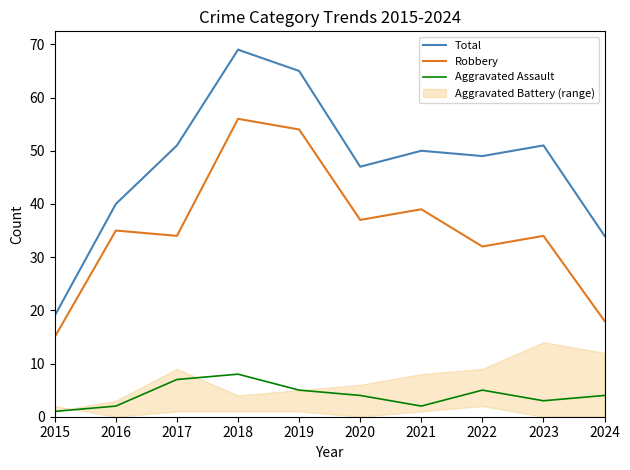

True or false: Aggravated Assault has more than 0 points higher than both neighbors.

True